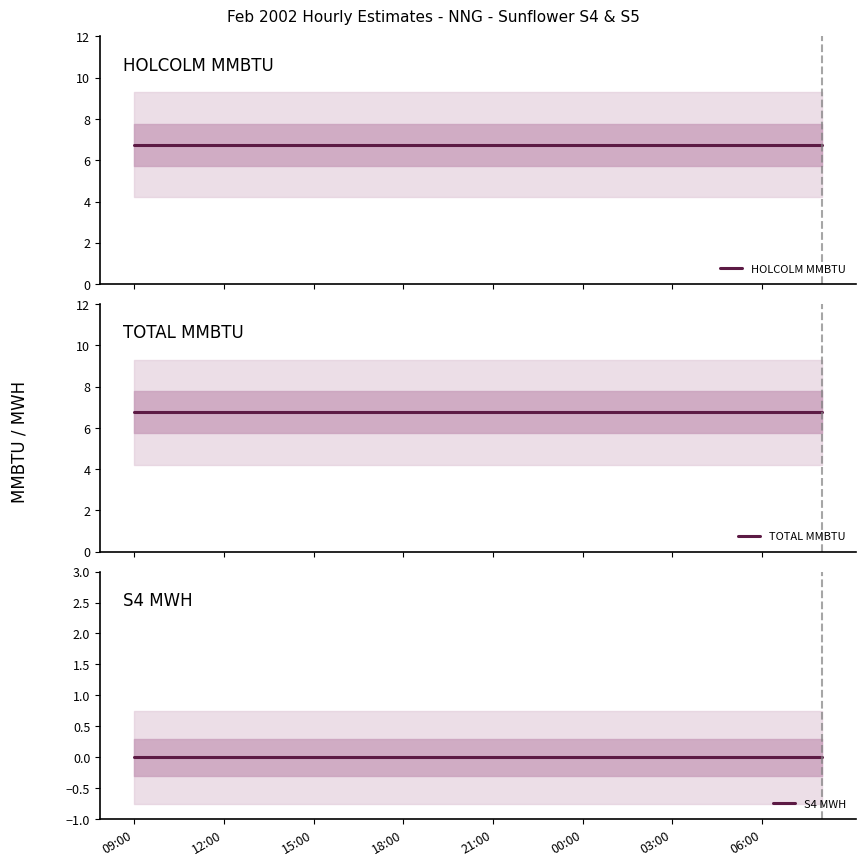

At which label is TOTAL MMBTU closest to 6?

09:00